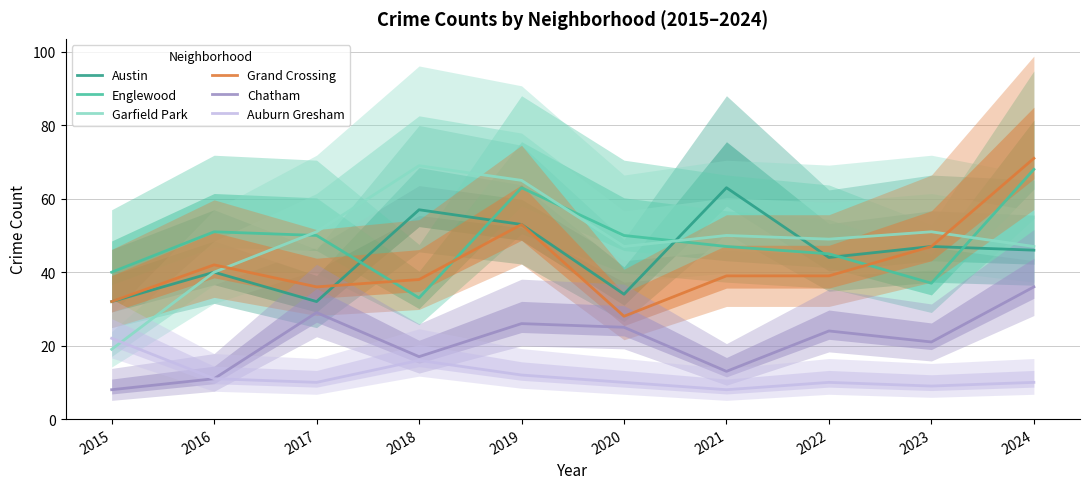

Read the Englewood value at 2020.

50